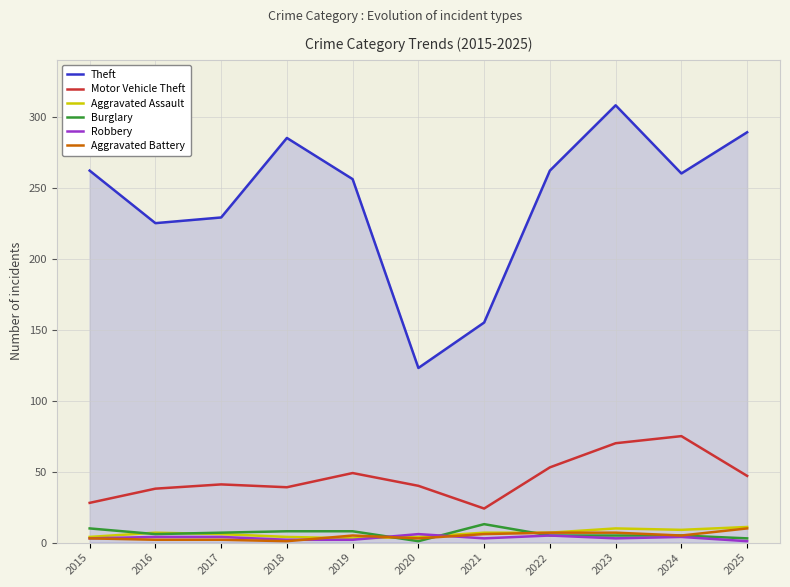

Is the value of Aggravated Battery at 2016 greater than the value of Motor Vehicle Theft at 2015?

No